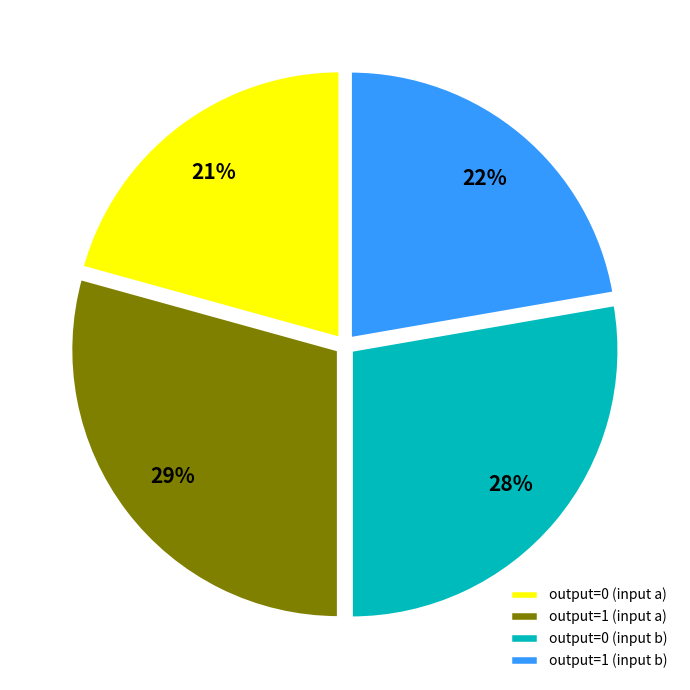

Does any single category account for the majority?

No